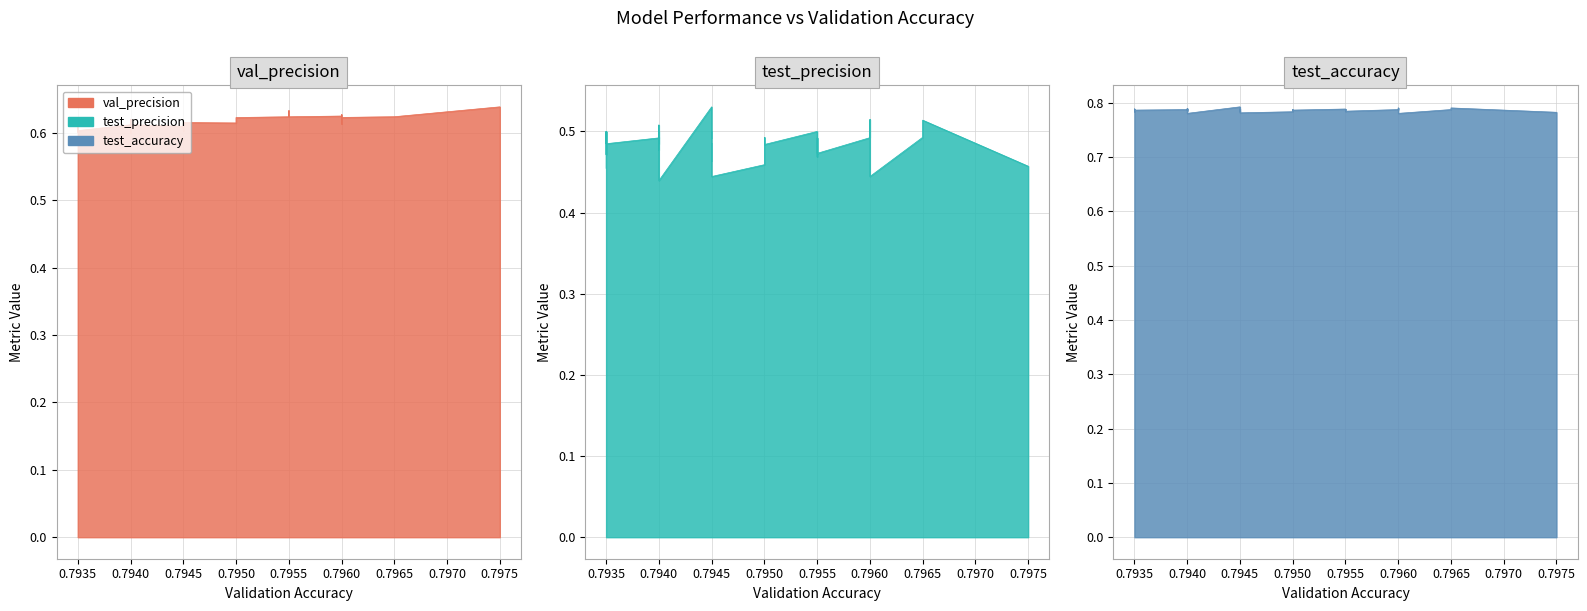

True or false: test_precision and test_accuracy intersect in this chart.

False